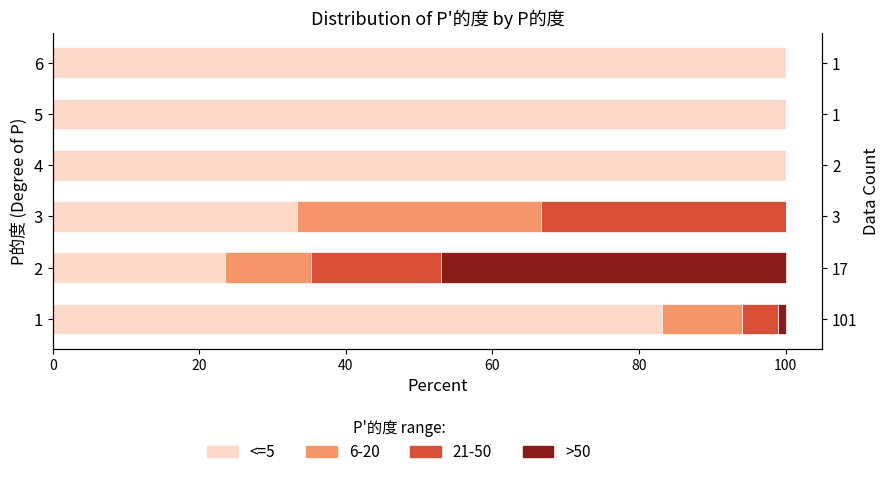

What is the value of the <=5 bar at the 1st from the left?

83.2